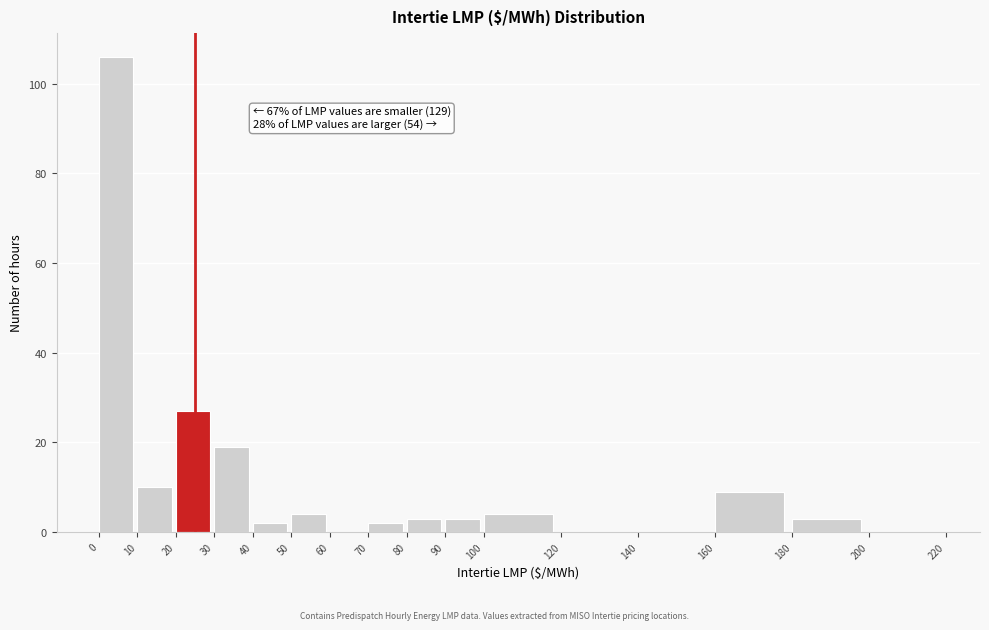

Which range on the x-axis has the tallest bar?

0 to 10